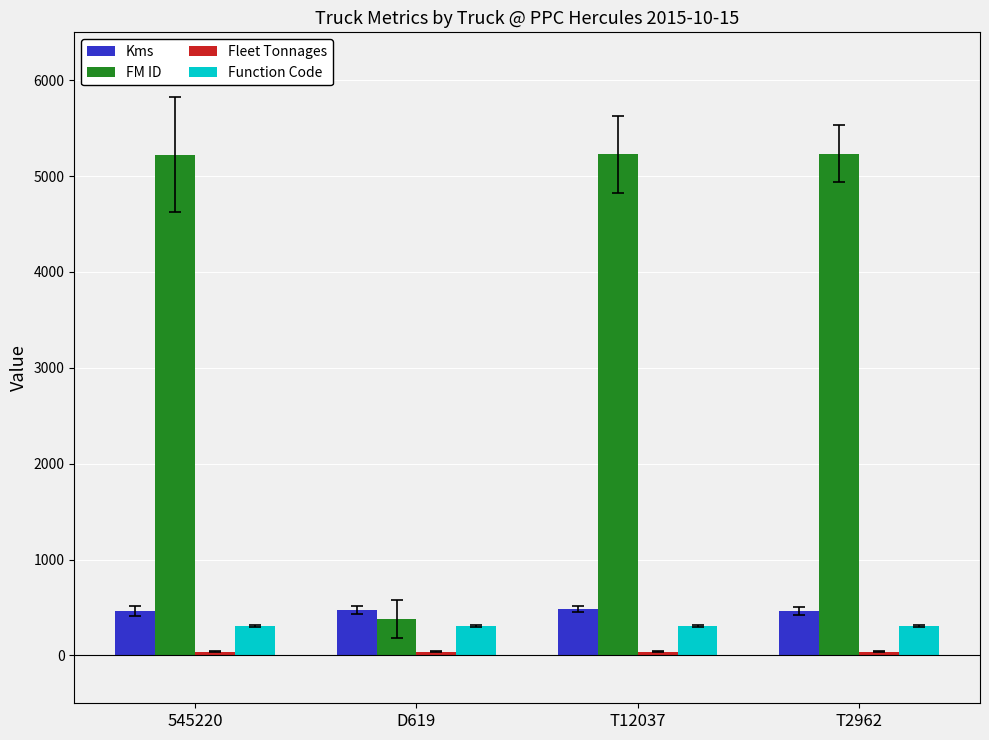

True or false: Kms has a value of 809 at T12037.

False